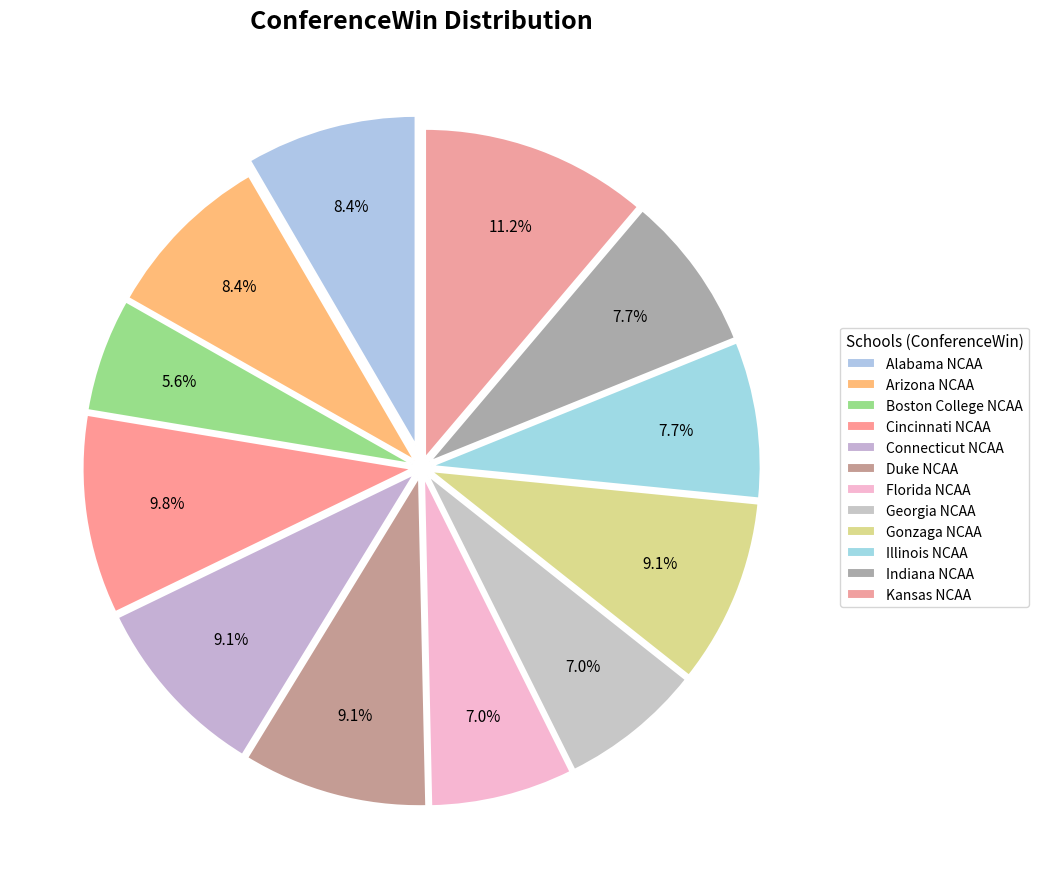

Count the number of slices in the pie.

12